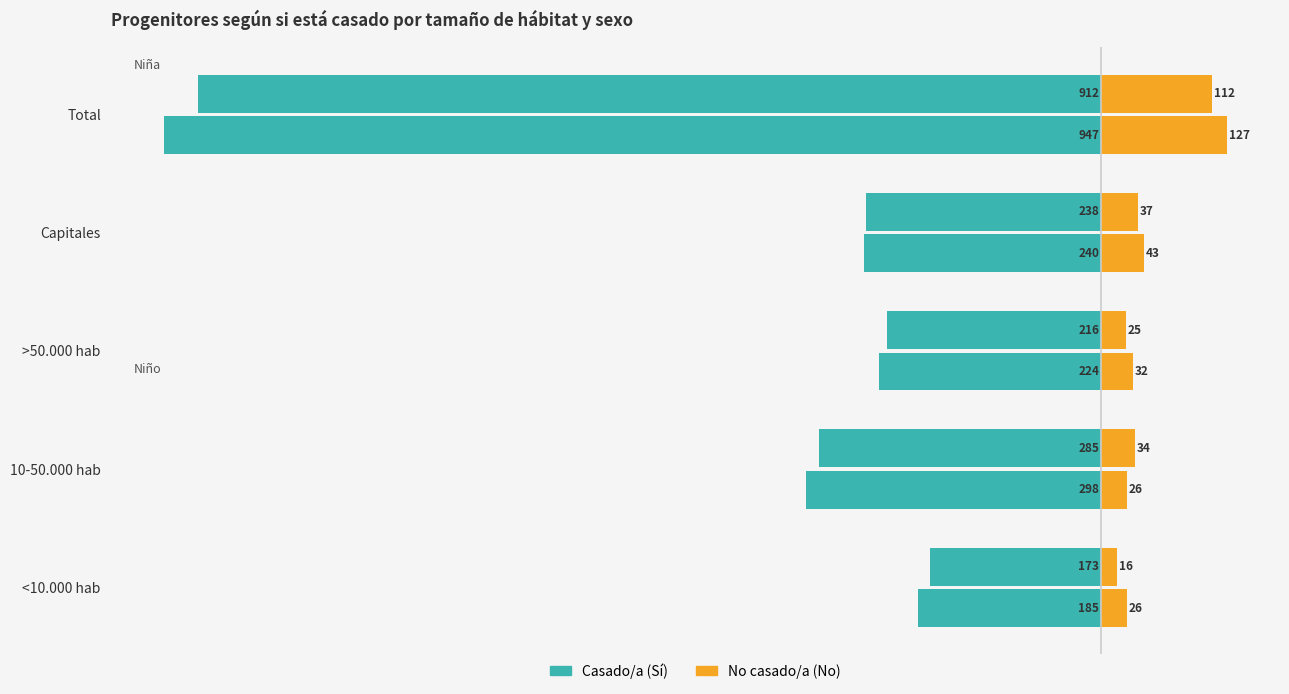

Is the value of Casado/a at >50.000 hab greater than the value of No casado/a at >50.000 hab?

No